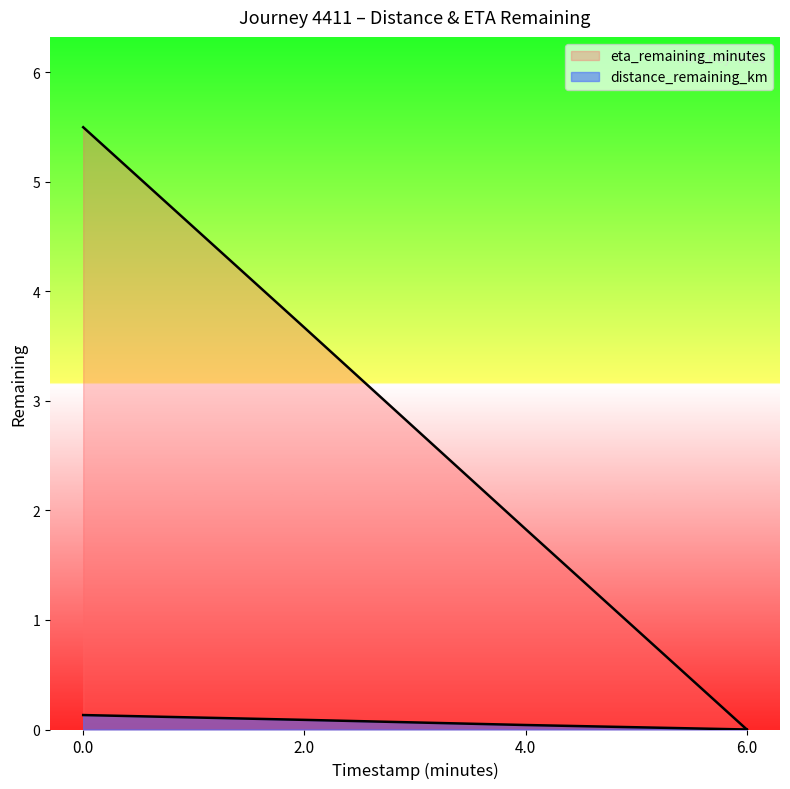

Does the chart display data point markers on the line(s)?

No